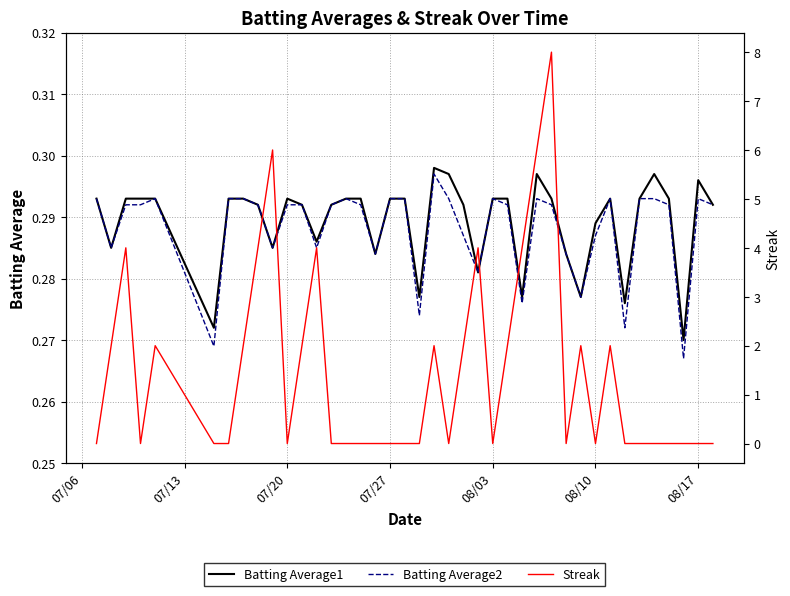

At how many categories does at least one series exceed 7?

1